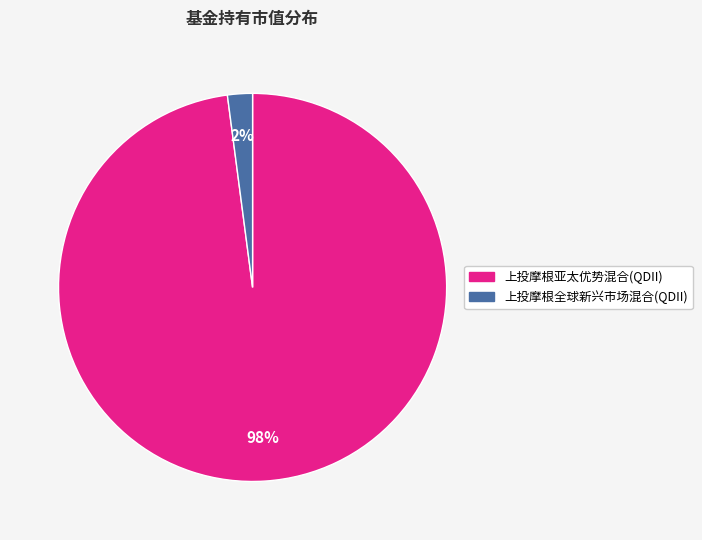

Which slice represents more than half of the pie?

上投摩根亚太优势混合(QDII)